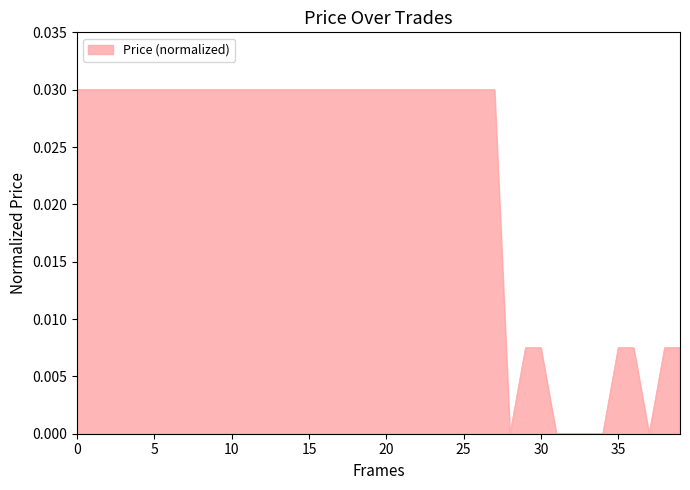

True or false: there are more than 2 points higher than both neighbors.

False